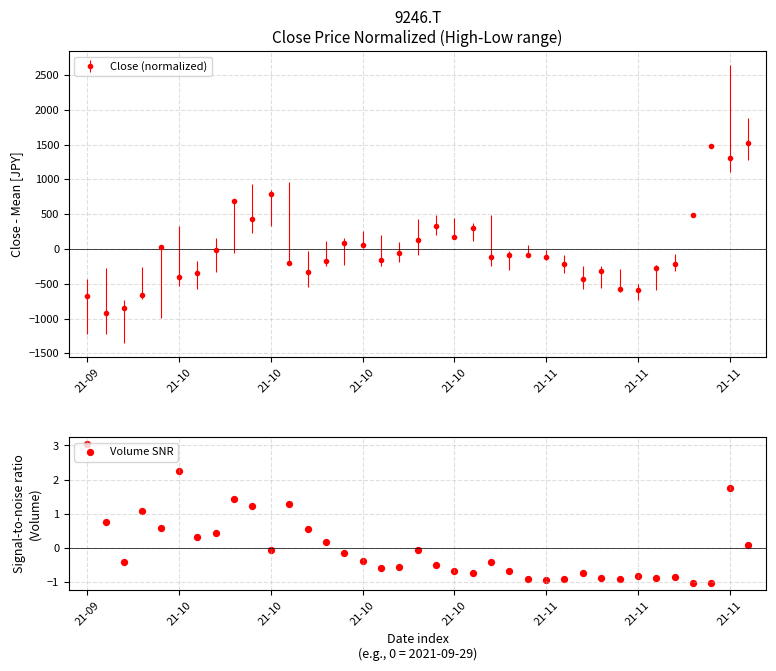

How many data points in Close (normalized) are less than -116?

19